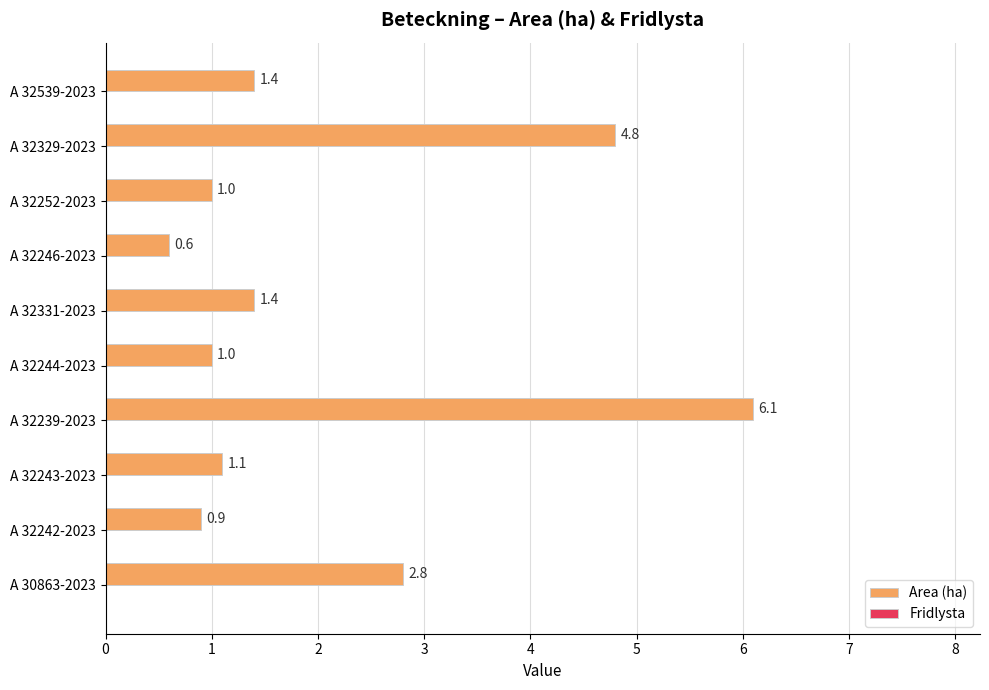

Which label corresponds to the smallest value in the chart?

A 32246-2023